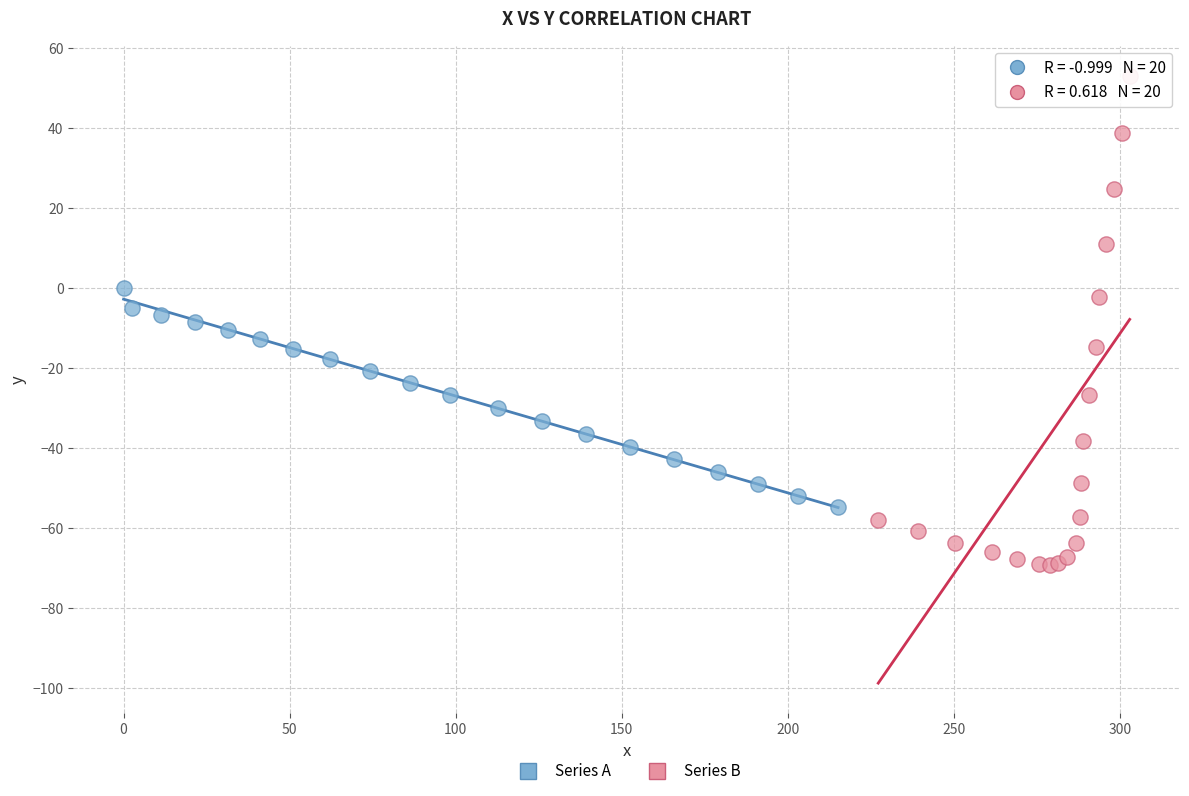

Which series contains the lowest Y value?

Series B